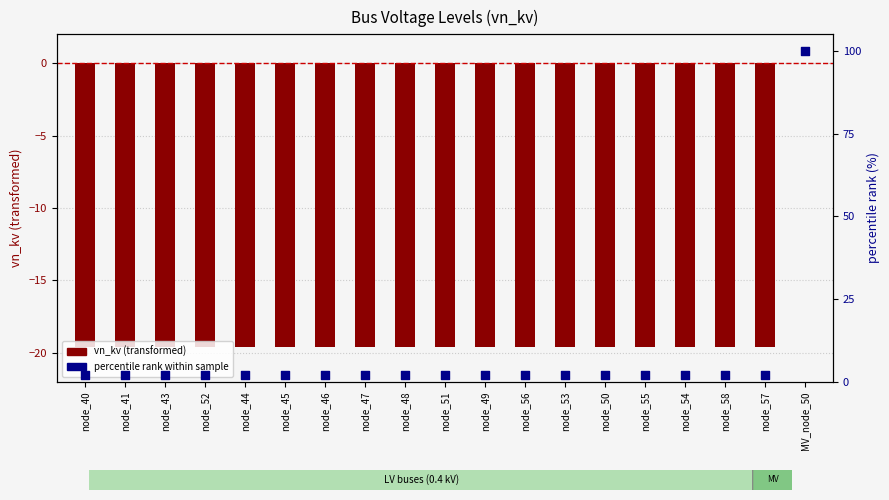

At which category is the sum across all series the highest?

MV_node_50